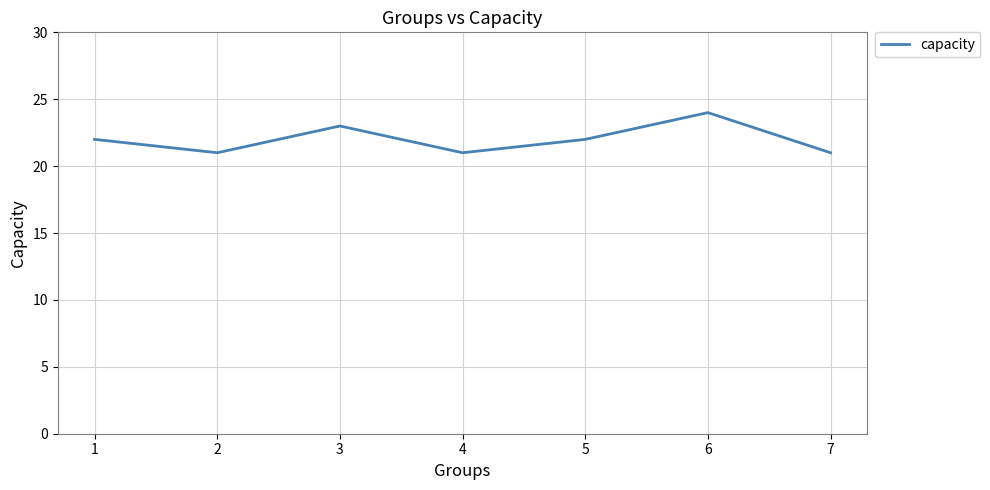

Approximately how many times larger is the value at 5 compared to 4?

1.0